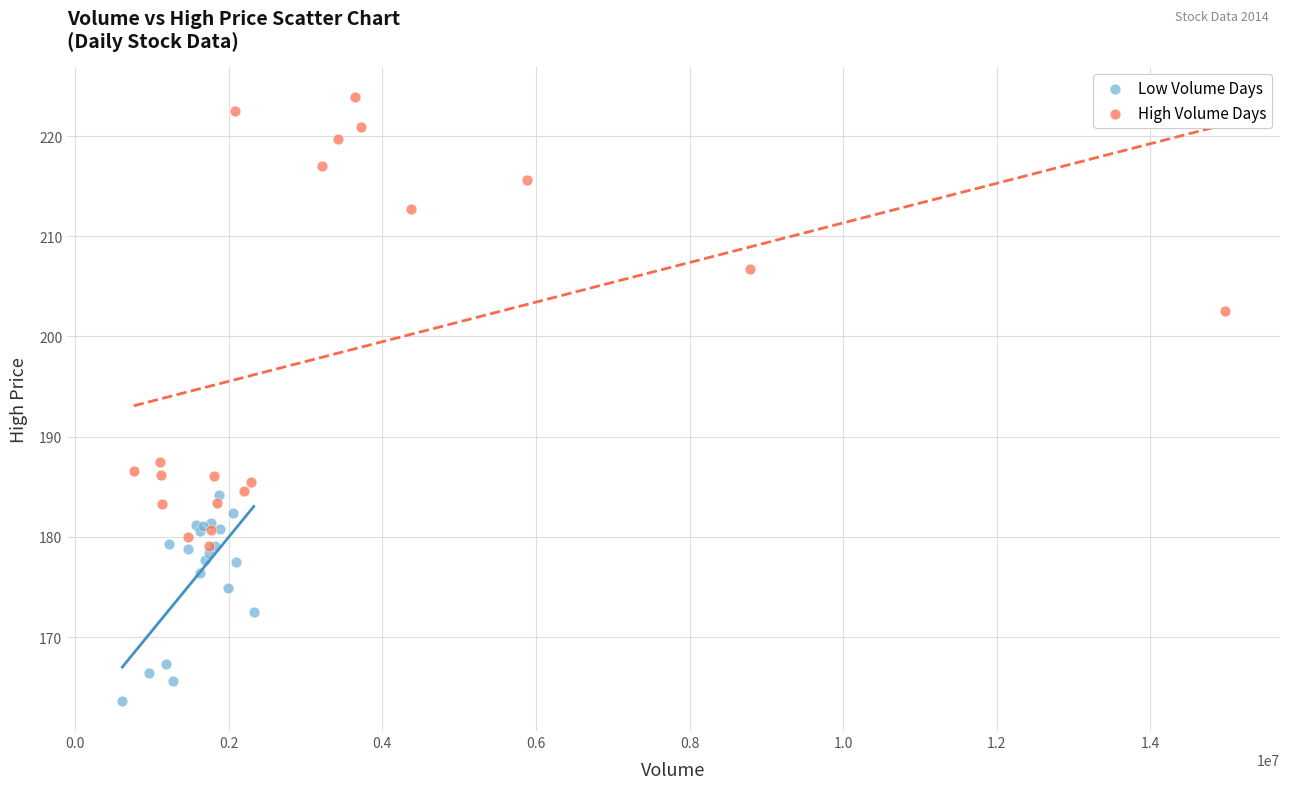

Which series has the largest Y range (max minus min)?

High Volume Days